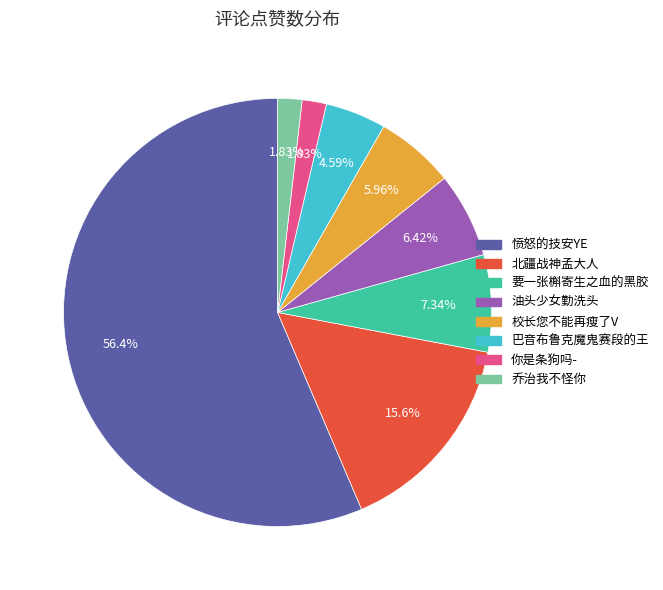

To the nearest percent, what is the average slice percentage?

12%